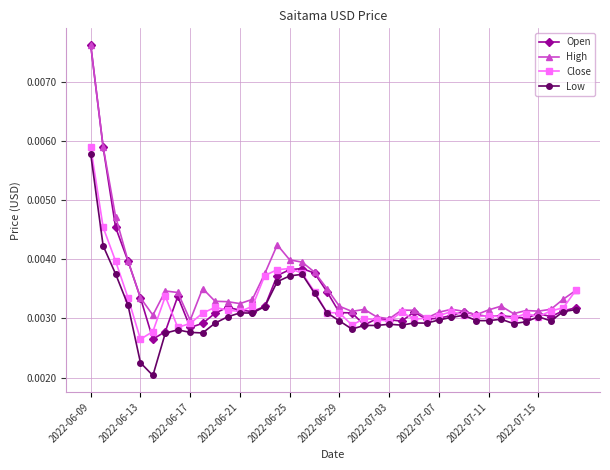

True or false: Low has more than 2 interior local peaks.

True